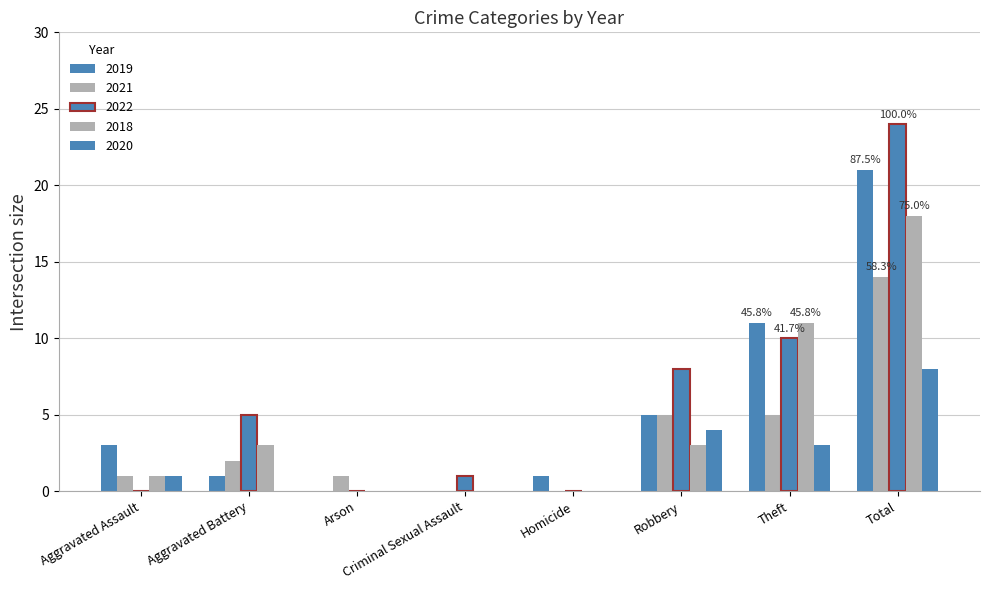

Rank the series at Criminal Sexual Assault from highest to lowest value.

2022, 2019, 2021, 2018, 2020